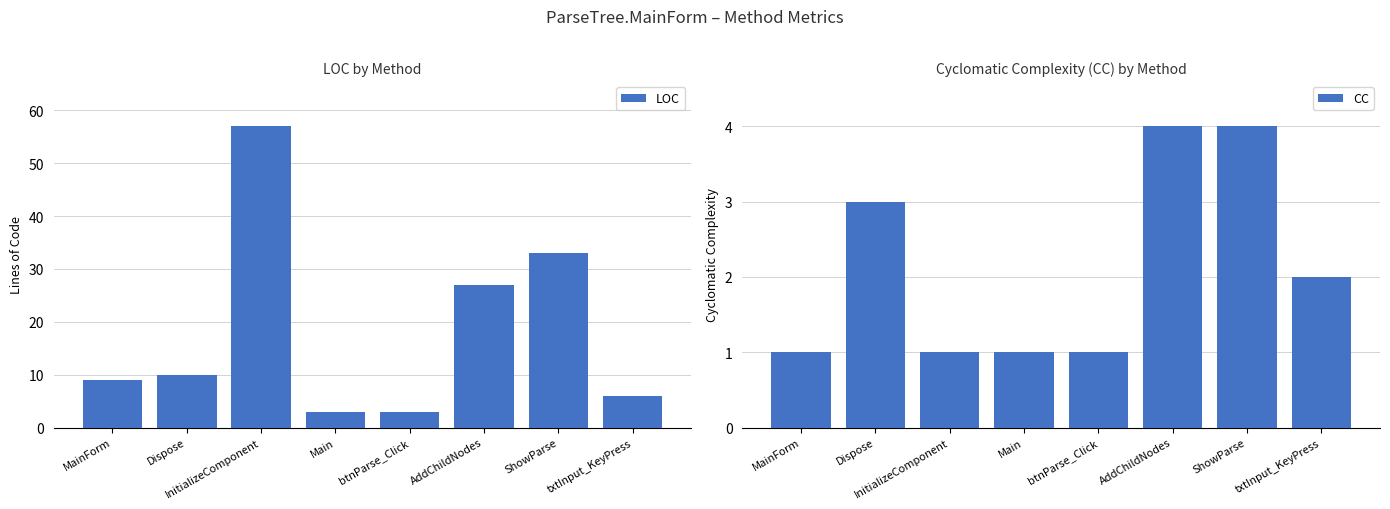

What position from the right is btnParse_Click?

4